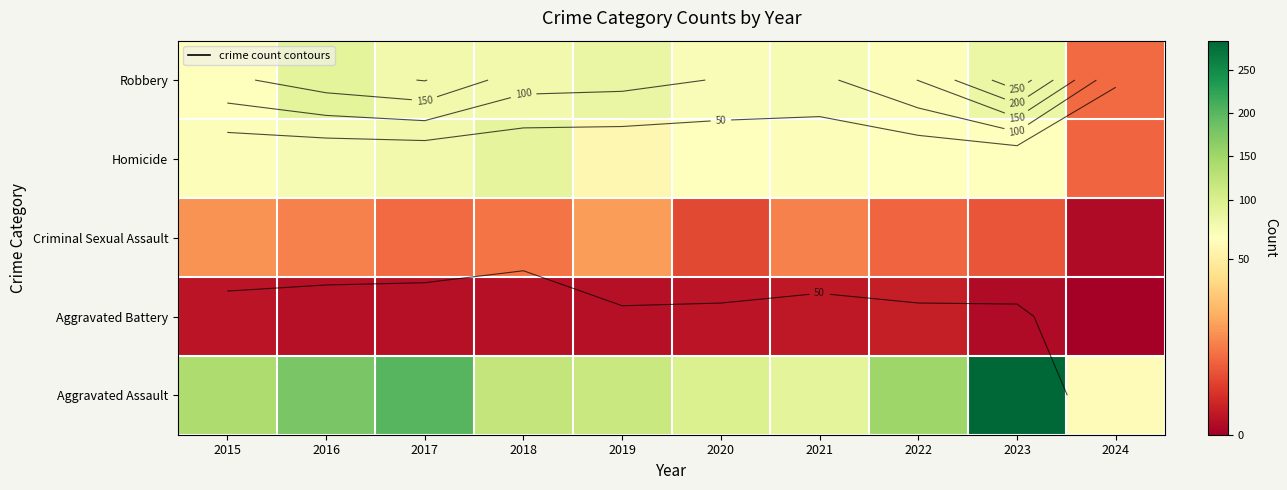

What is the total value across all series at 2023?

440